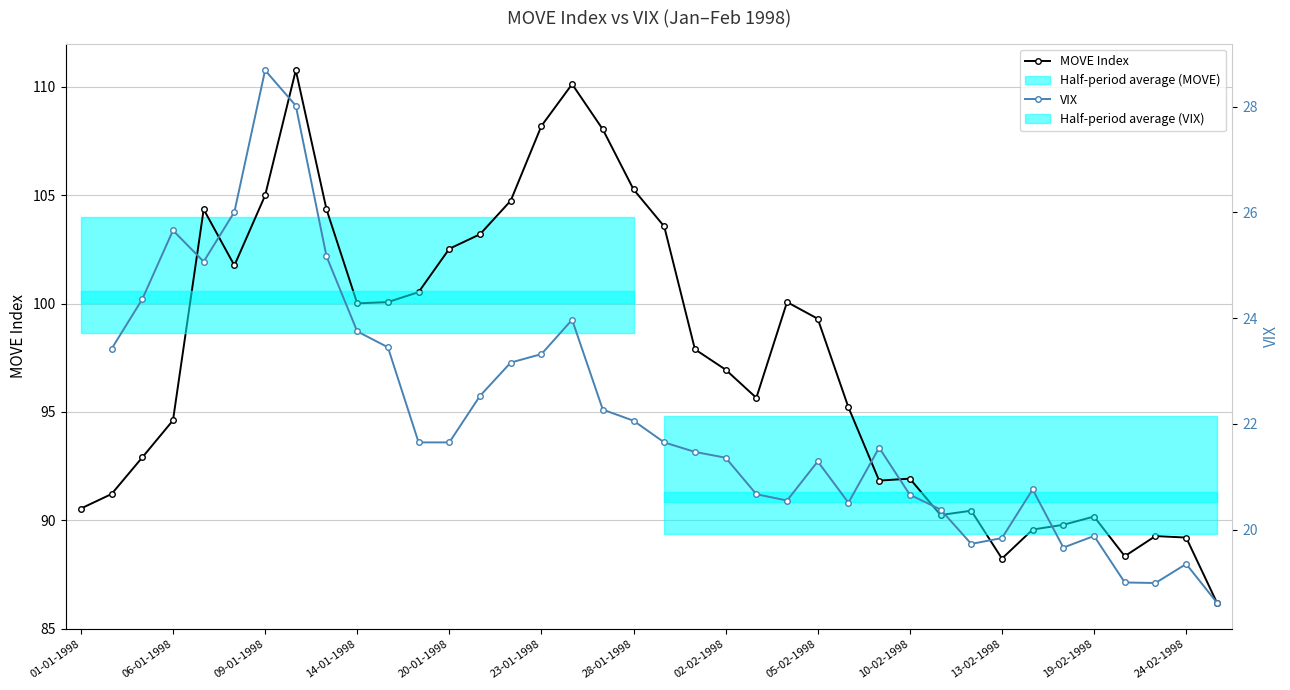

List the labels in order of value, largest first.

7, 16, 15, 17, 18, 6, 14, 4, 8, 19, 13, 12, 5, 11, 10, 23, 9, 24, 20, 21, 22, 25, 3, 2, 27, 26, 1, MOVE, 29, 28, 33, 32, 31, 35, 36, 34, 30, 37